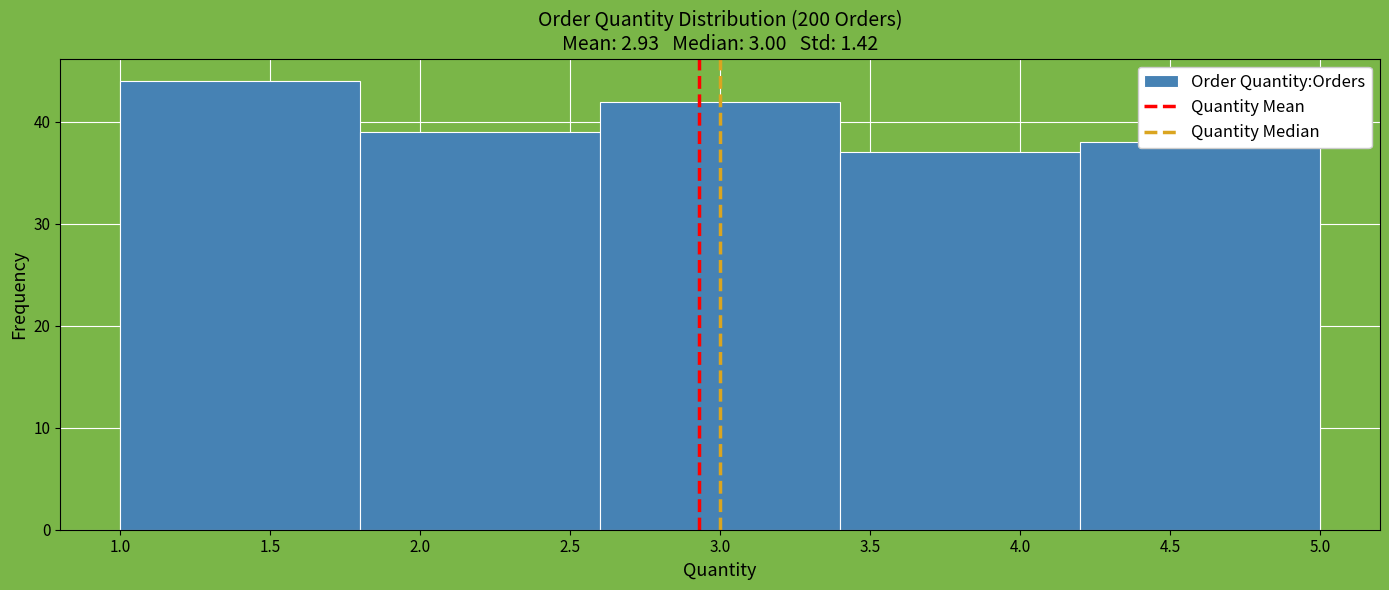

Reading left to right, list every bar in this chart as the range it spans on the x-axis followed by its height. The values are not printed on the chart, so give them approximately, as read against the axis.

1.0 to 1.8: 44
1.8 to 2.6: 39
2.6 to 3.4: 42
3.4 to 4.2: 37
4.2 to 5.0: 38